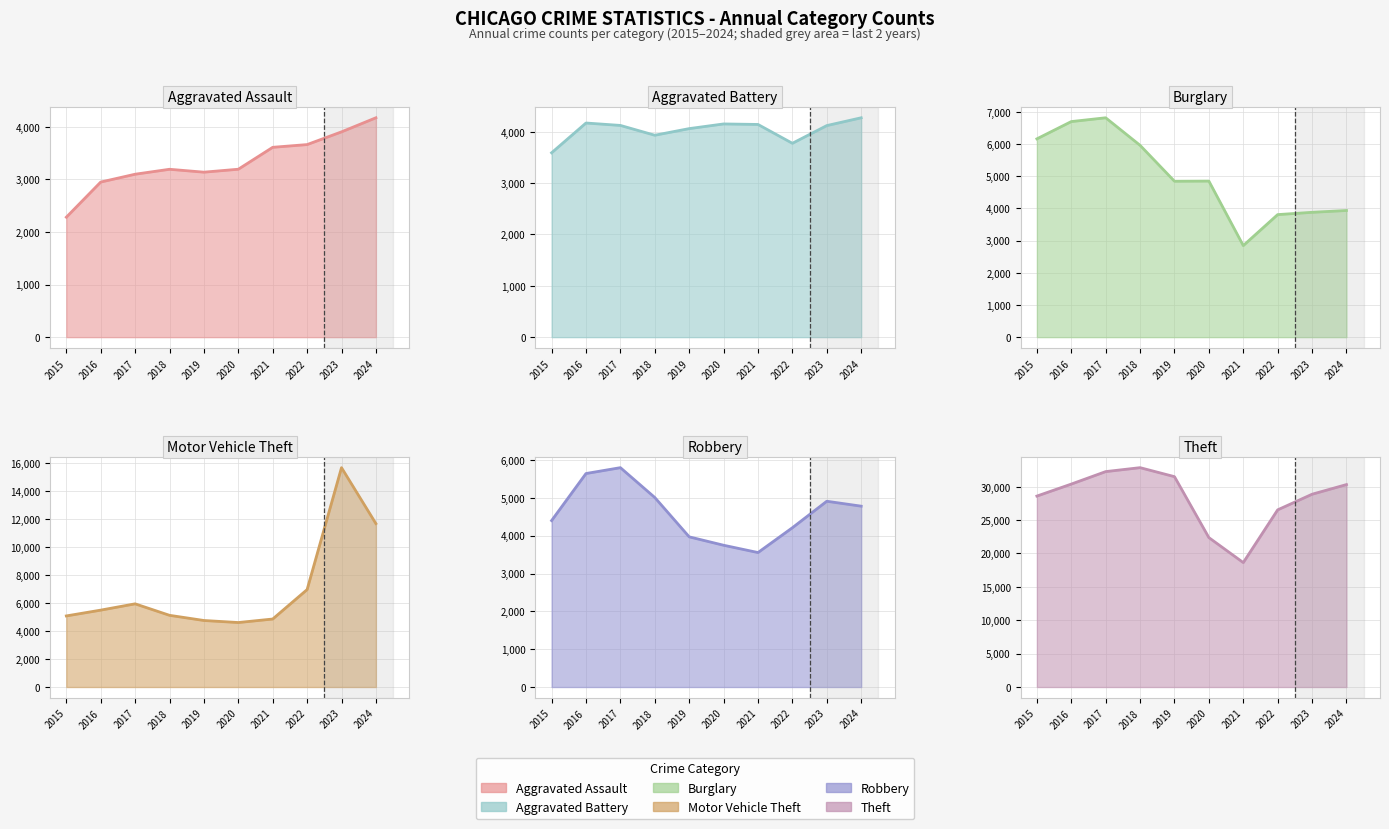

Reading left to right, extract all data points from this chart.

Aggravated Assault: 2015=2282	2016=2951	2017=3100	2018=3194	2019=3139	2020=3195	2021=3612	2022=3664	2023=3906	2024=4174
Aggravated Battery: 2015=3590	2016=4170	2017=4123	2018=3932	2019=4061	2020=4152	2021=4142	2022=3775	2023=4120	2024=4272
Burglary: 2015=6162	2016=6699	2017=6817	2018=5961	2019=4845	2020=4850	2021=2845	2022=3808	2023=3879	2024=3936
Motor Vehicle Theft: 2015=5083	2016=5498	2017=5948	2018=5127	2019=4757	2020=4611	2021=4862	2022=6967	2023=15684	2024=11684
Robbery: 2015=4400	2016=5644	2017=5799	2018=5010	2019=3970	2020=3748	2021=3555	2022=4211	2023=4911	2024=4781
Theft: 2015=28599	2016=30396	2017=32266	2018=32856	2019=31509	2020=22380	2021=18638	2022=26535	2023=28875	2024=30322